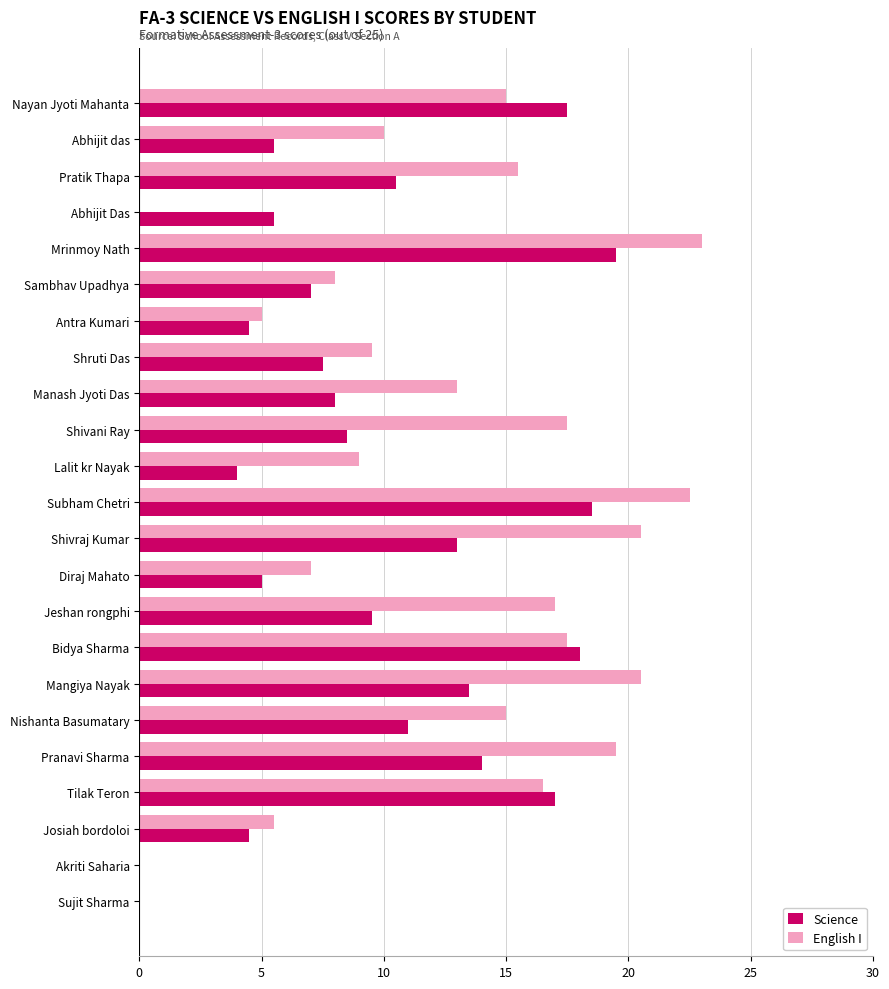

What is the average value of the Science series?

9.7